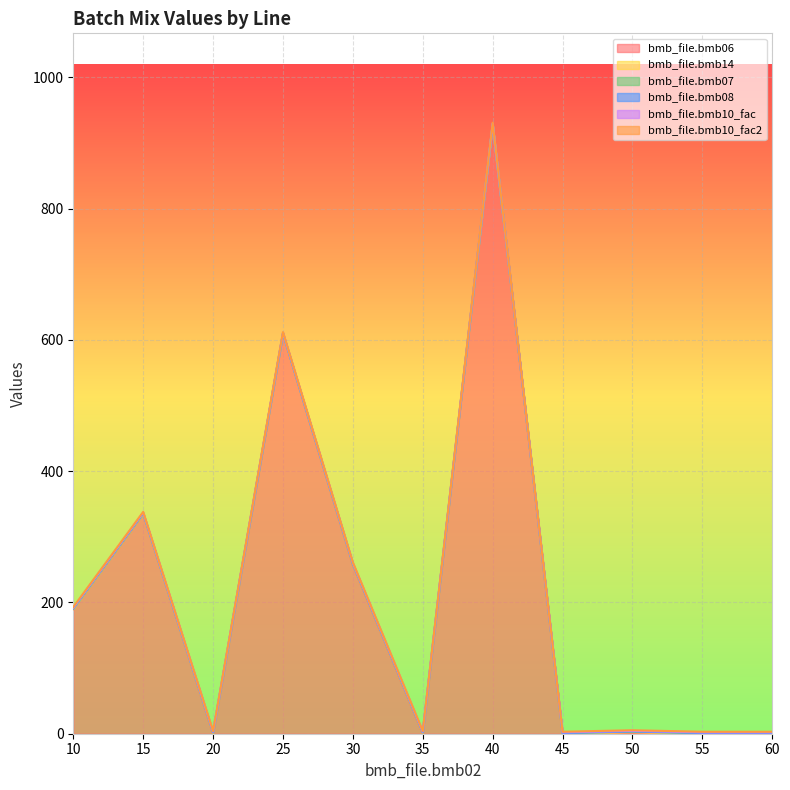

Between 35 and 50, which series saw the biggest shift?

bmb_file.bmb06